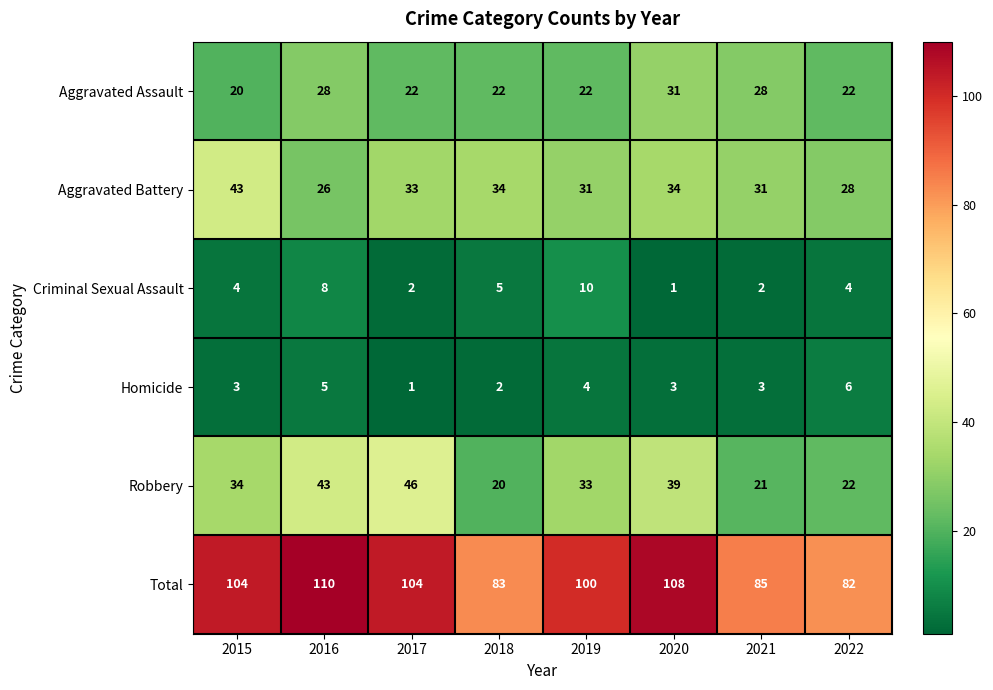

Count the number of categories in the chart.

8